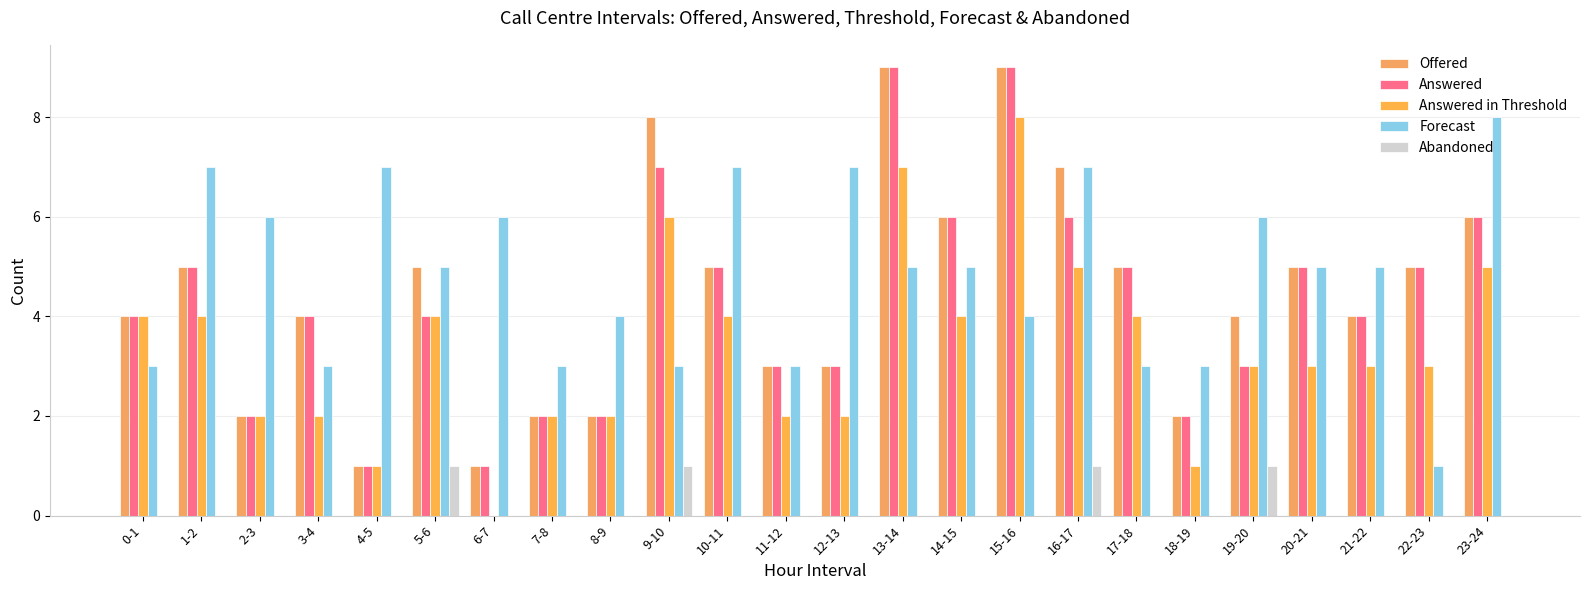

List the series in order of their peak value, lowest first.

Abandoned, Answered in Threshold, Forecast, Offered, Answered